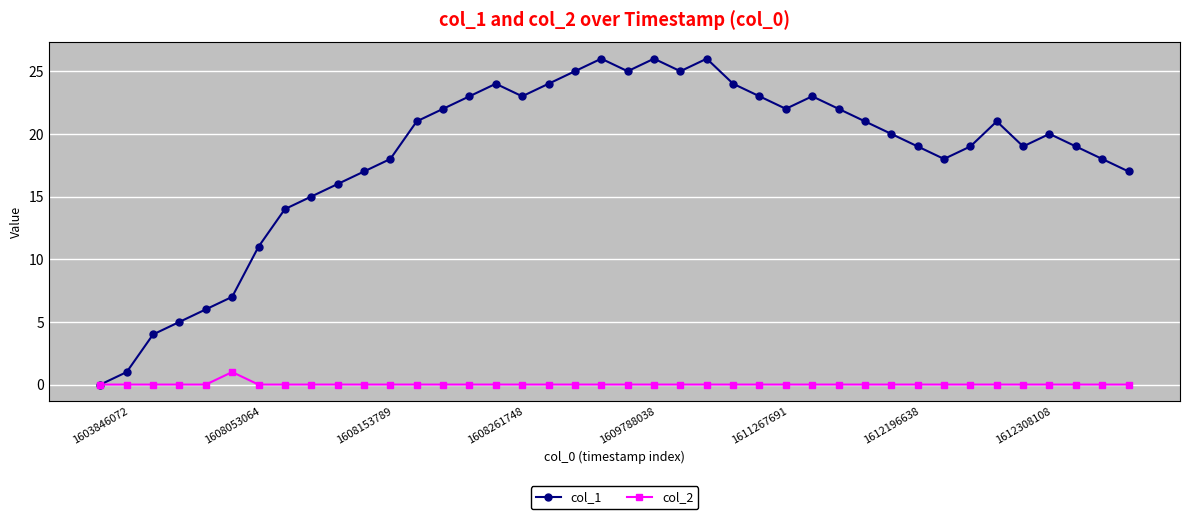

Which series has the largest total across all categories?

col_1